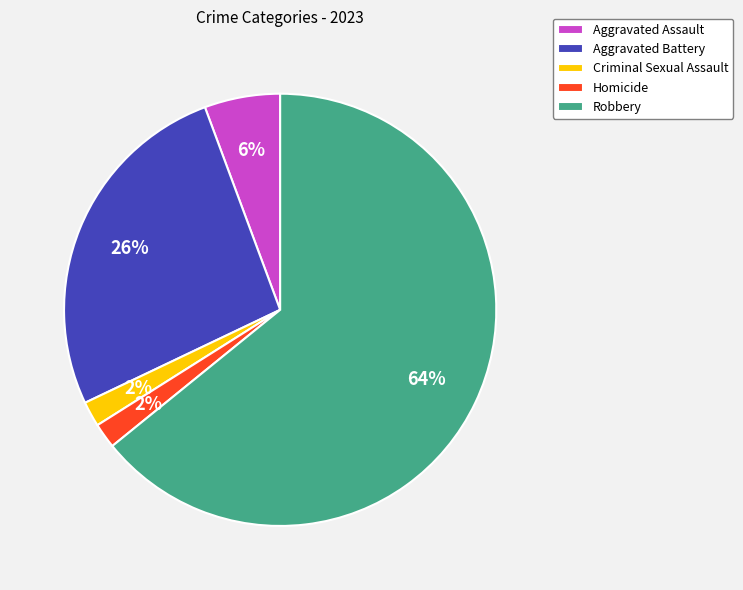

To the nearest percent, what is the combined percentage of Aggravated Battery and Homicide?

28%